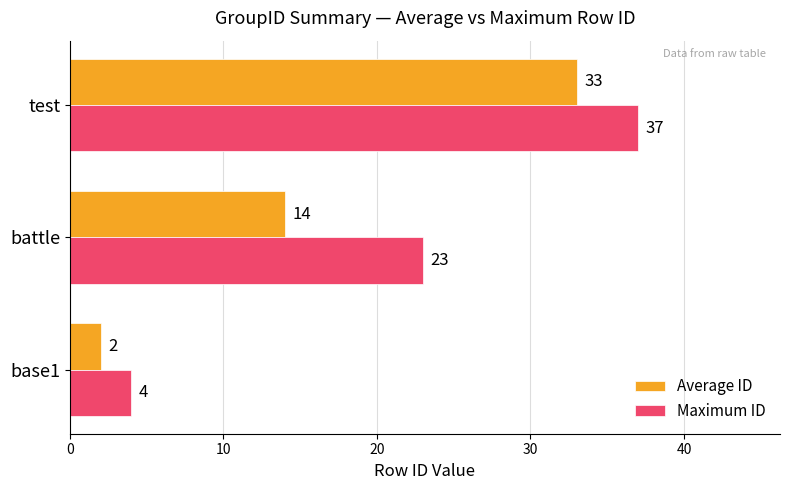

Which series has the largest range (max minus min)?

Maximum ID